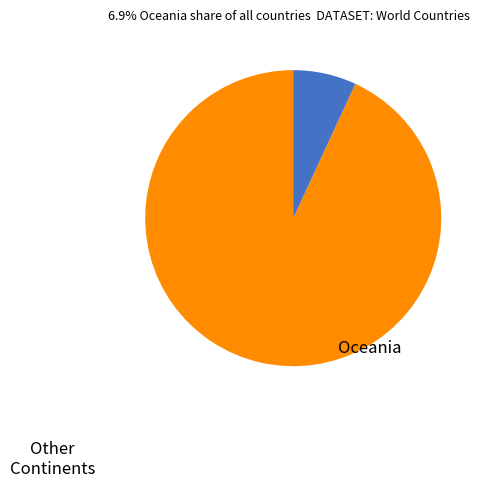

How many segments does this pie chart have?

2